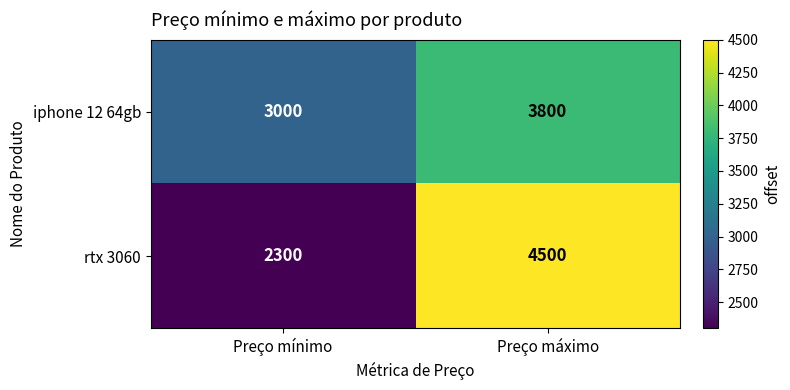

Rank the series by their maximum value, from lowest to highest.

iphone 12 64gb, rtx 3060